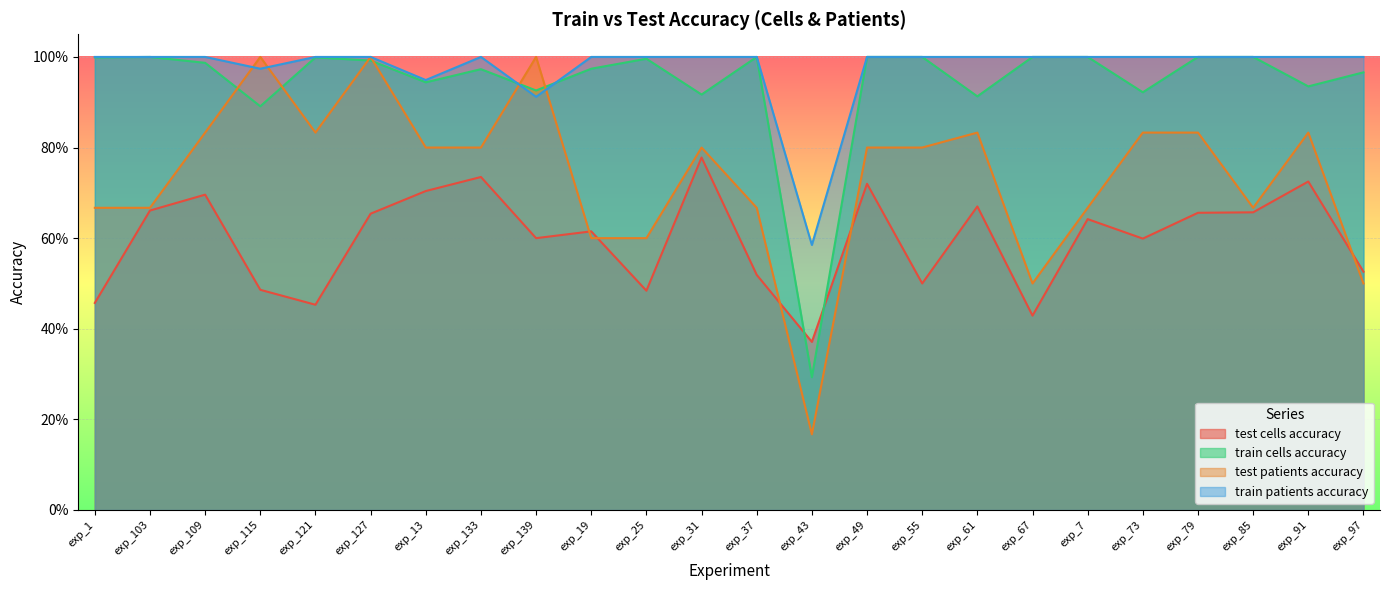

Between exp_19 and exp_115, which is larger?

exp_19